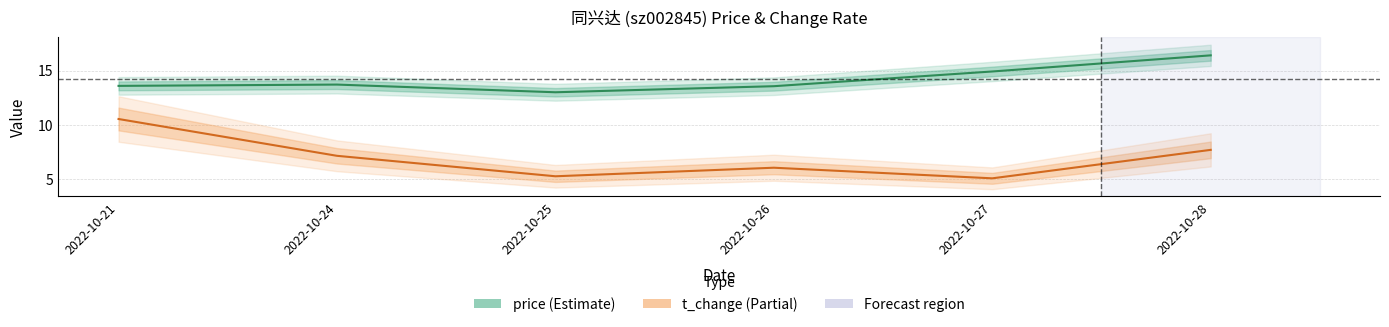

List the series in order of their peak value, lowest first.

t_change, price